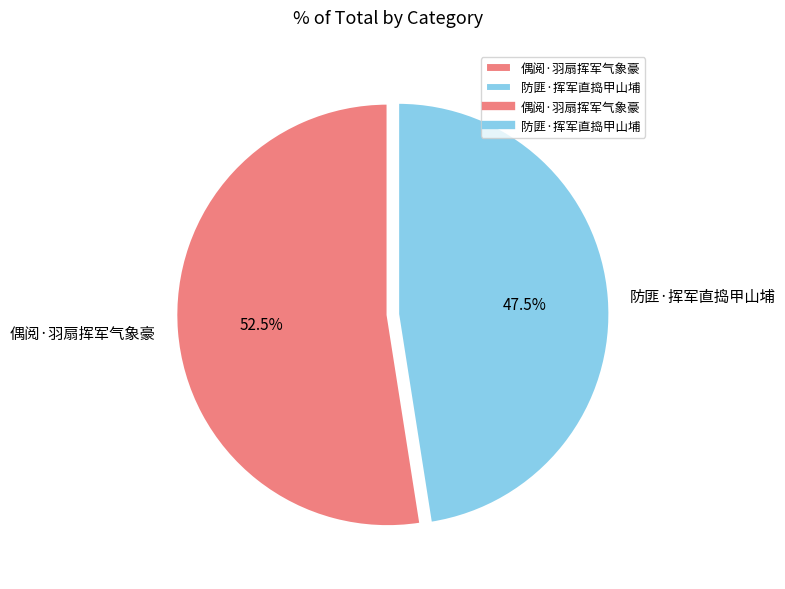

Combined, do 防匪·挥军直捣甲山埔 and 偶阅·羽扇挥军气象豪 account for over 50%?

Yes